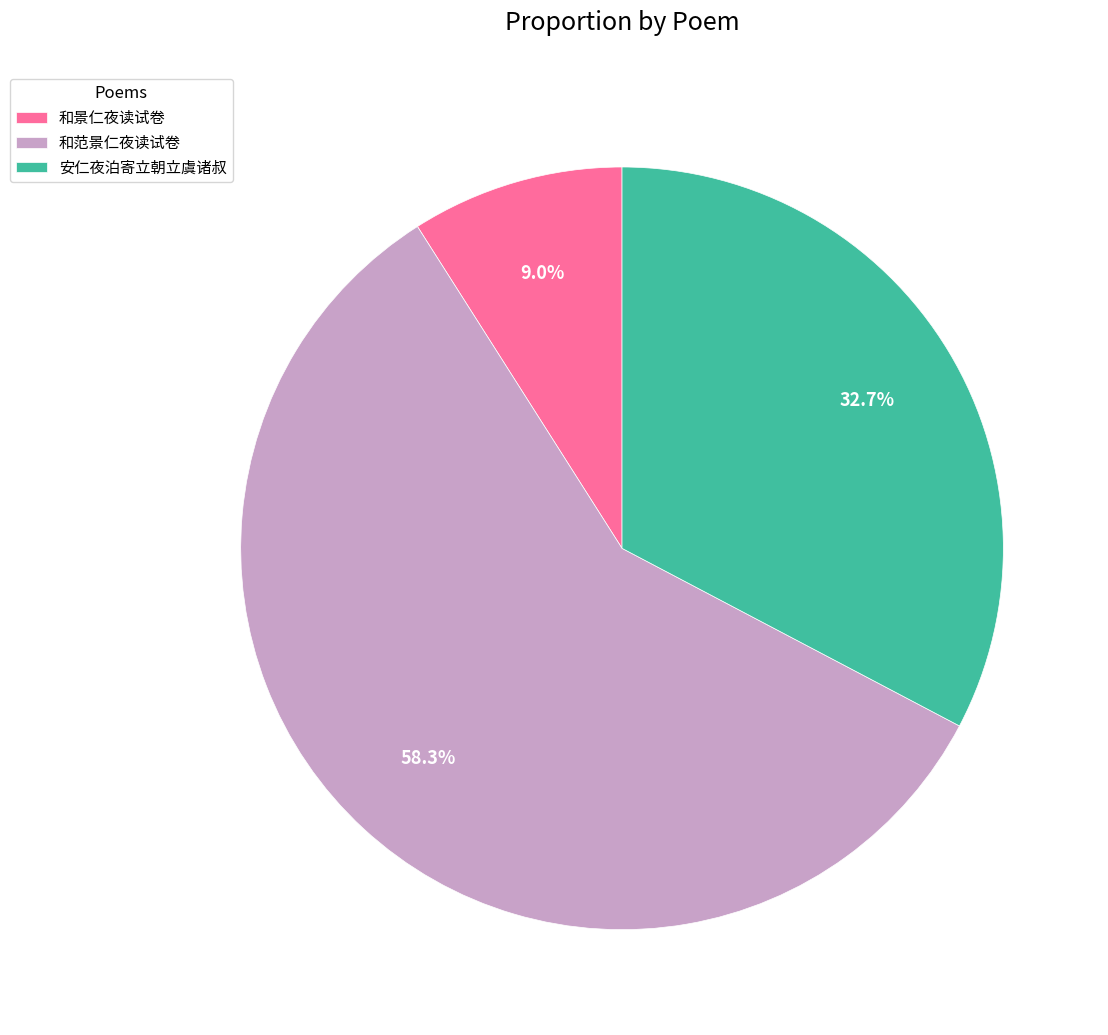

To the nearest percent, what percentage of the pie is 安仁夜泊寄立朝立虞诸叔?

33%